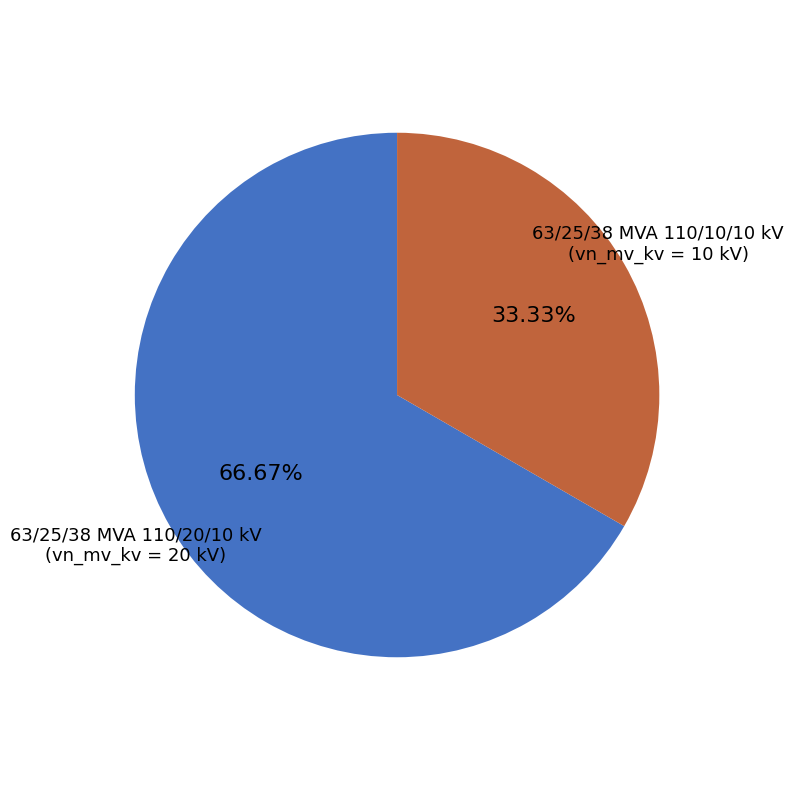

Which slice is the smallest?

63/25/38 MVA 110/10/10 kV